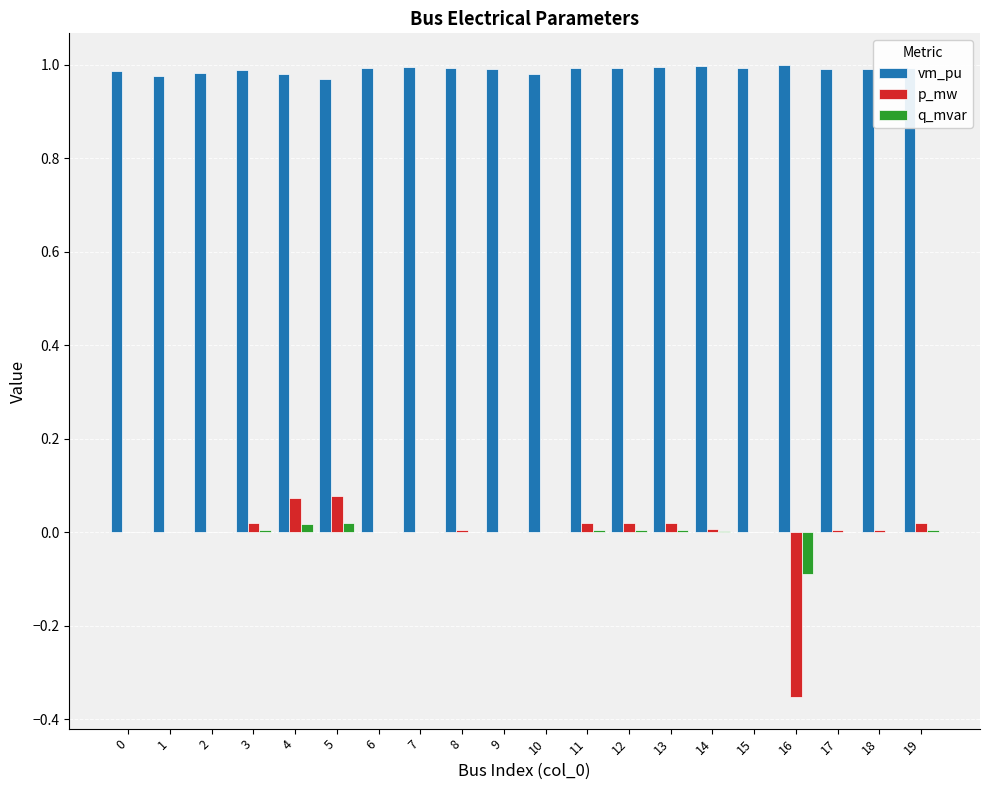

How many groups of bars are there?

20